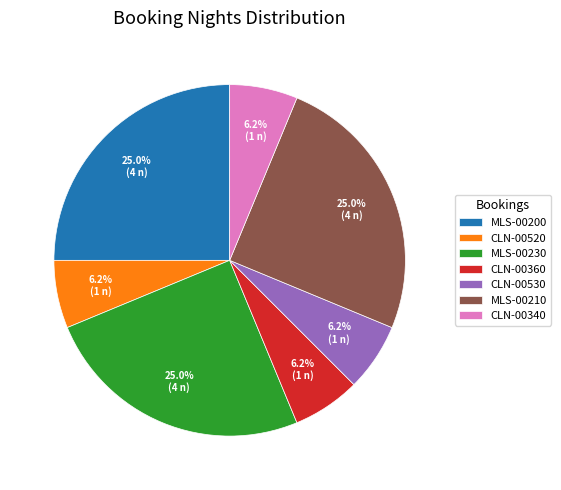

Is there a majority slice in this chart?

No